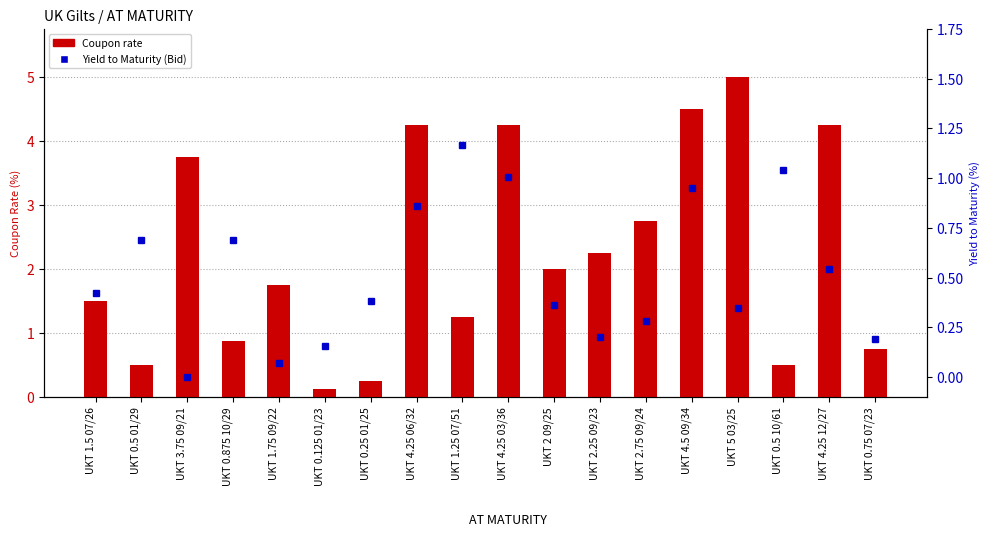

The value of Coupon rate at UKT 0.75 07/23 is 0.8. True or false?

True